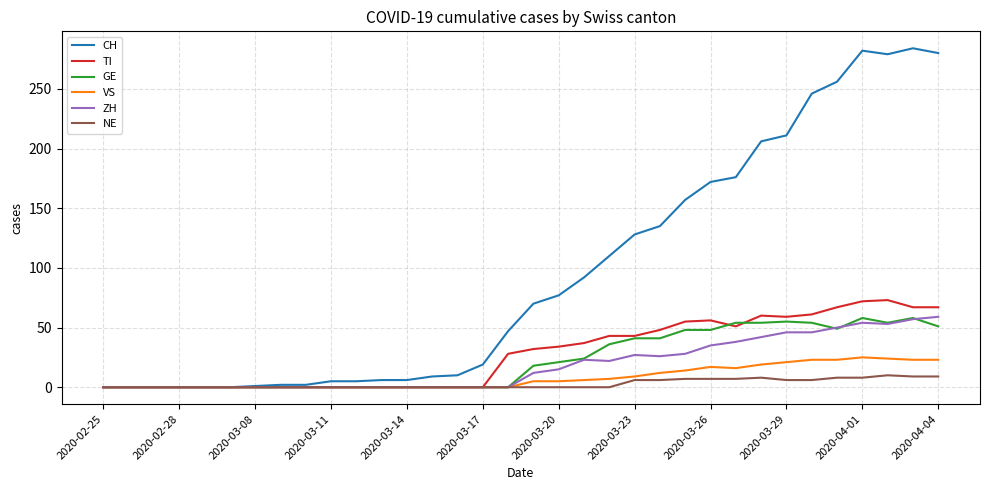

Which series has the largest range (max minus min)?

CH